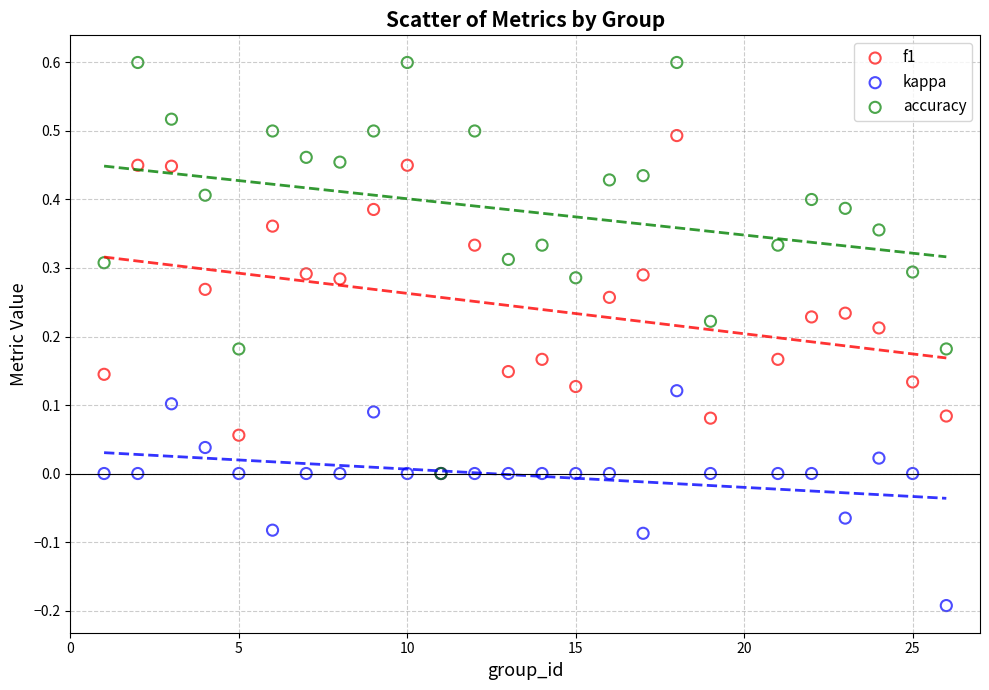

What are all the series names shown in the legend?

f1, kappa, accuracy